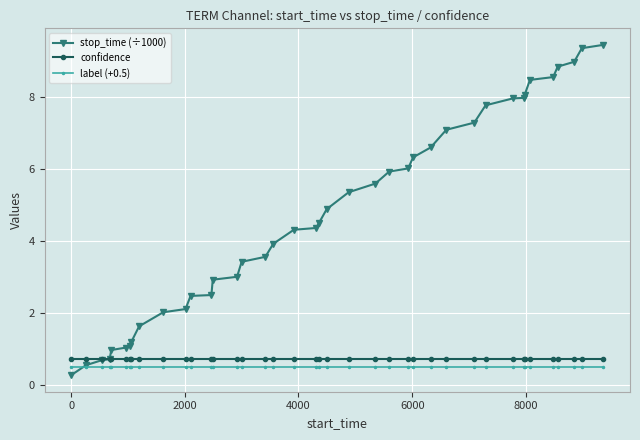

What is the value of the confidence point at the 22nd from the left?

0.7